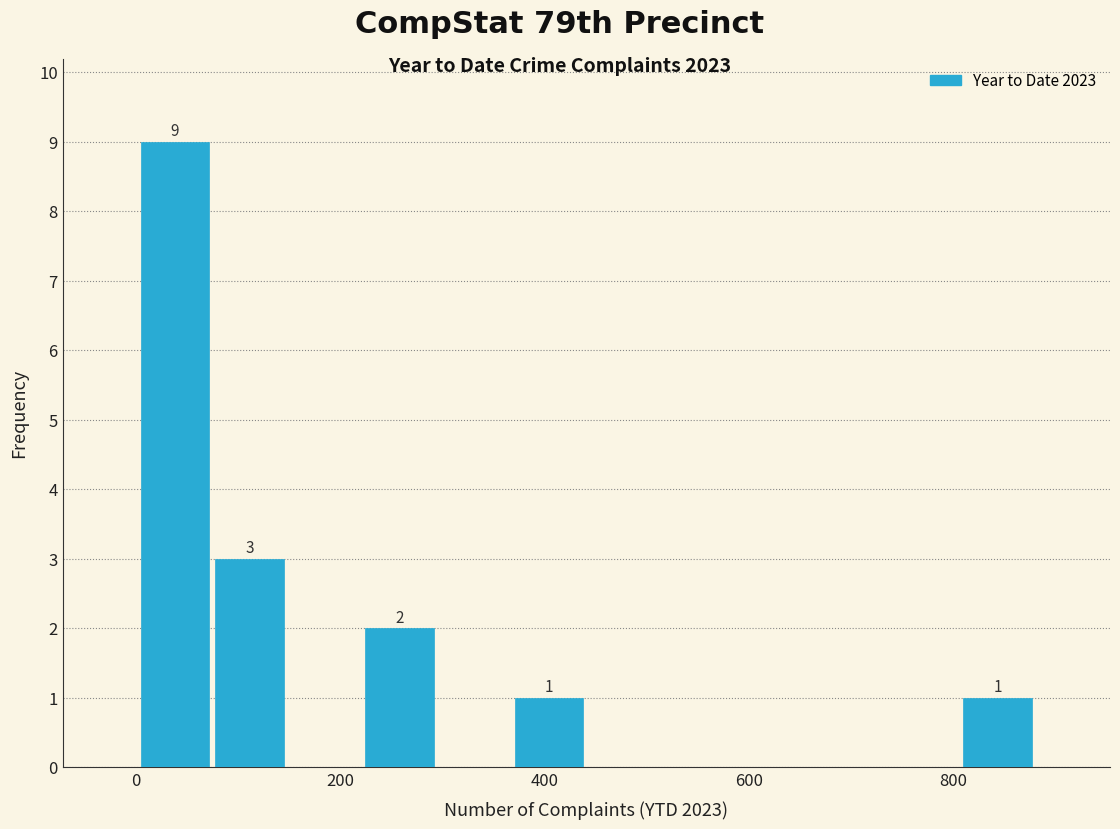

Around what value on the x-axis is the tallest bar? Give the approximate position of its centre, as read against the axis.

40